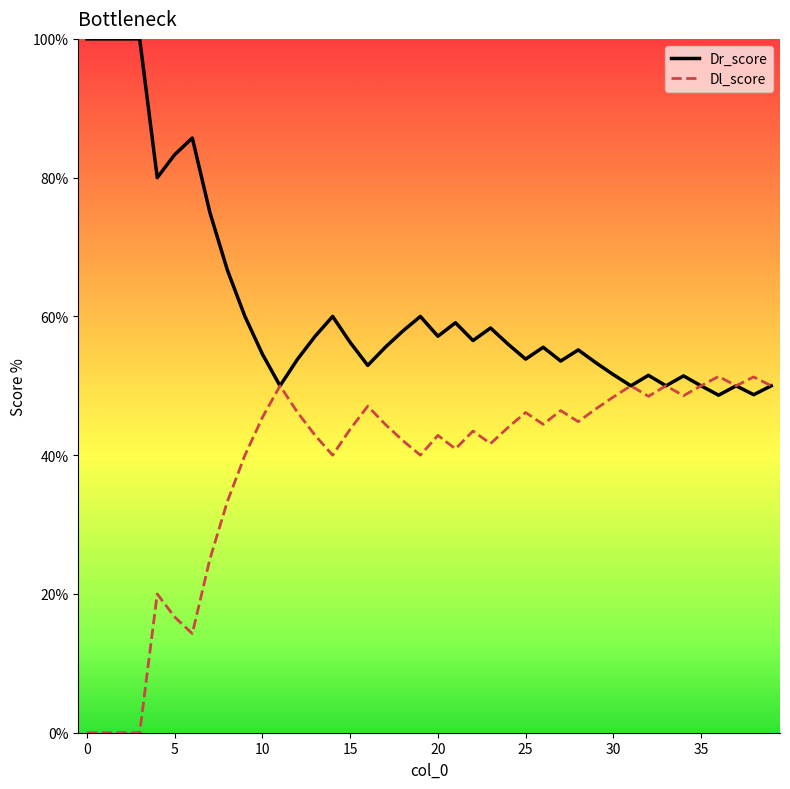

Rank the series by their average value, from lowest to highest.

Dl_score, Dr_score